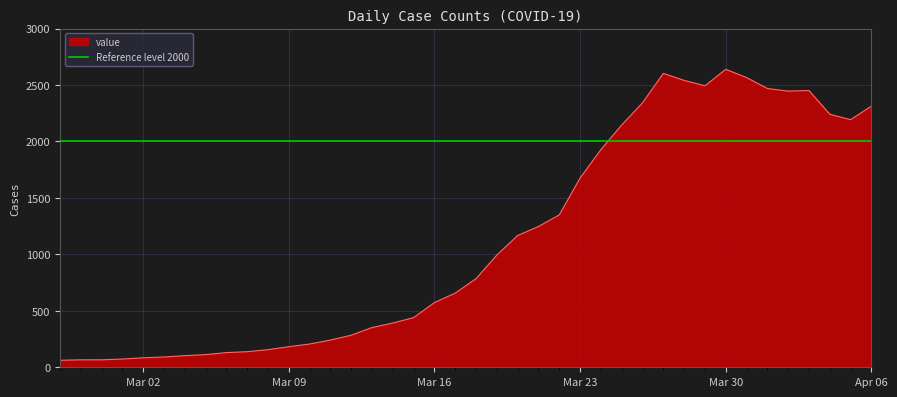

At which category does the chart reach its minimum across all series?

2020-02-27